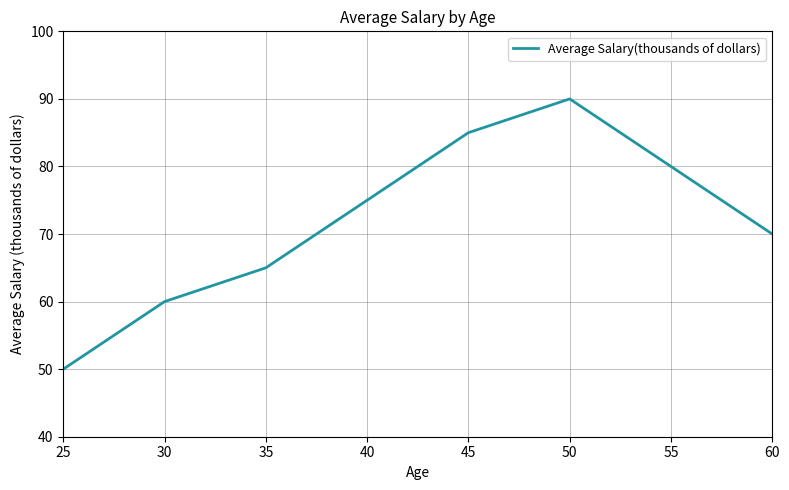

What is the average value?

72